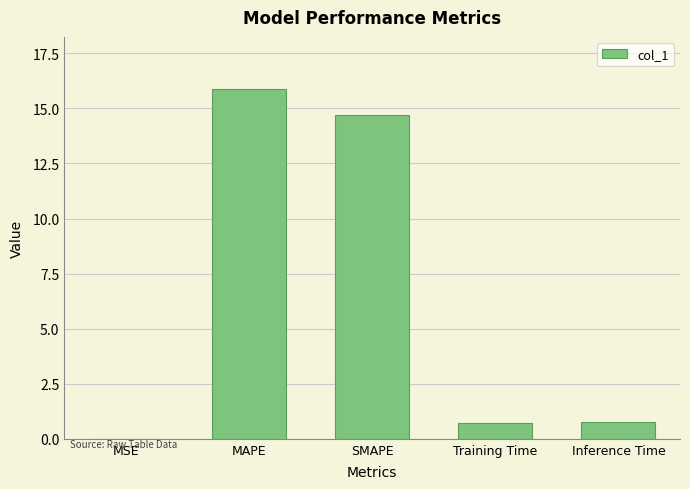

What is the change in value from MAPE to Training Time?

-15.2